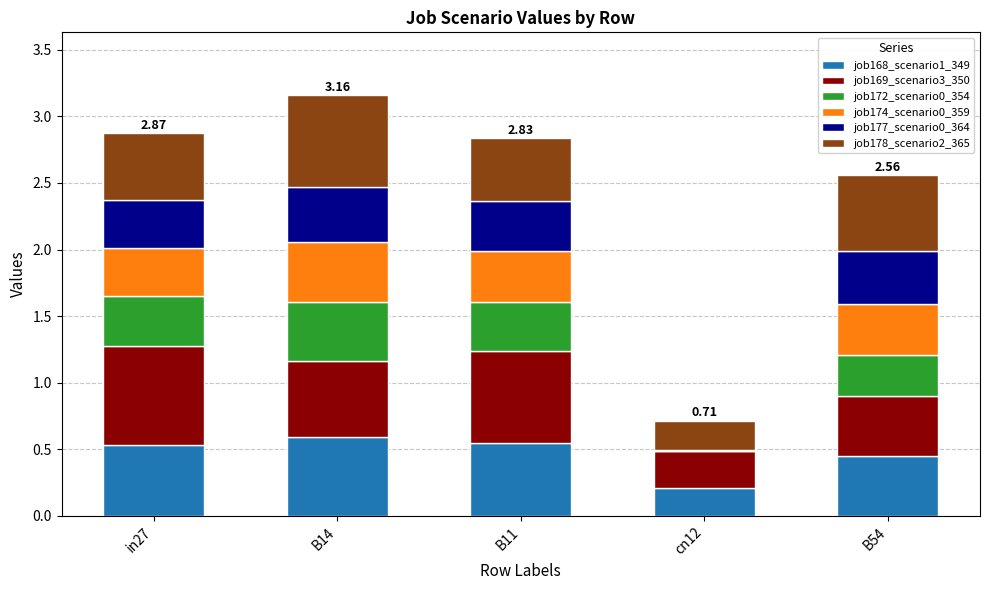

At which label is job168_scenario1_349 closest to 0?

cn12